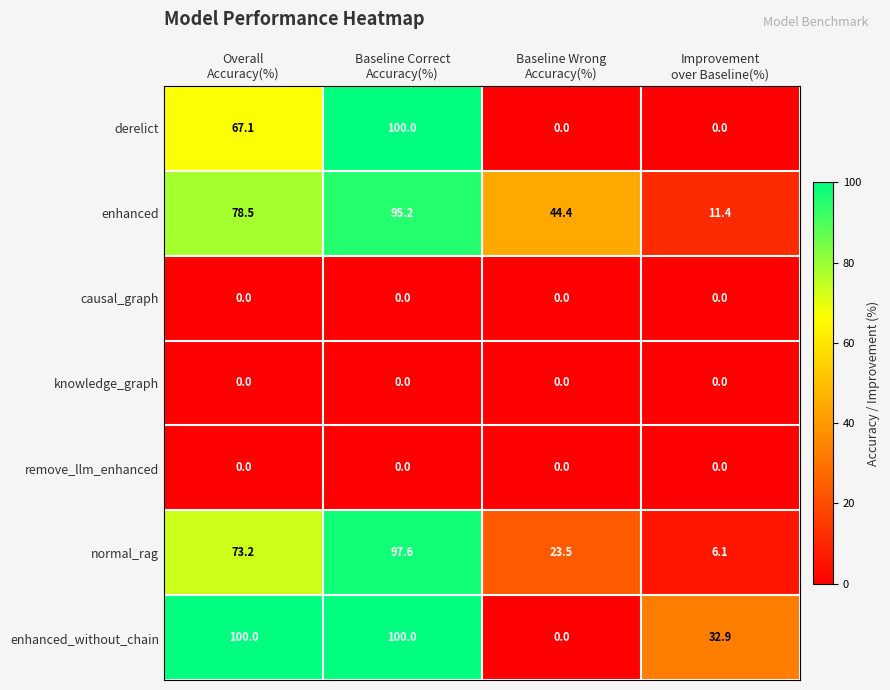

At how many categories does at least one series exceed 53?

2